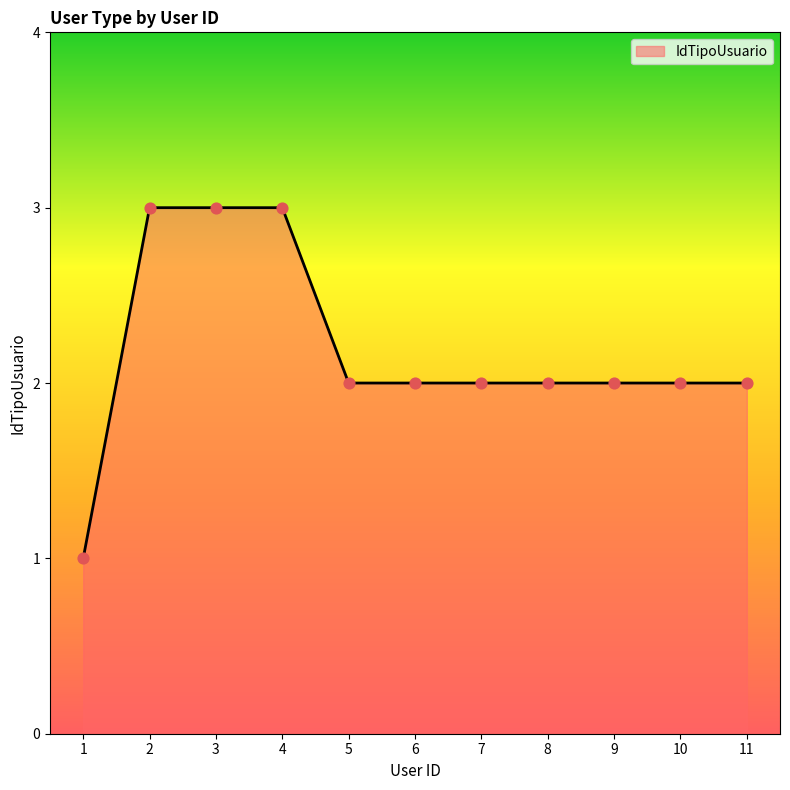

Between 3 and 7, which is larger?

3